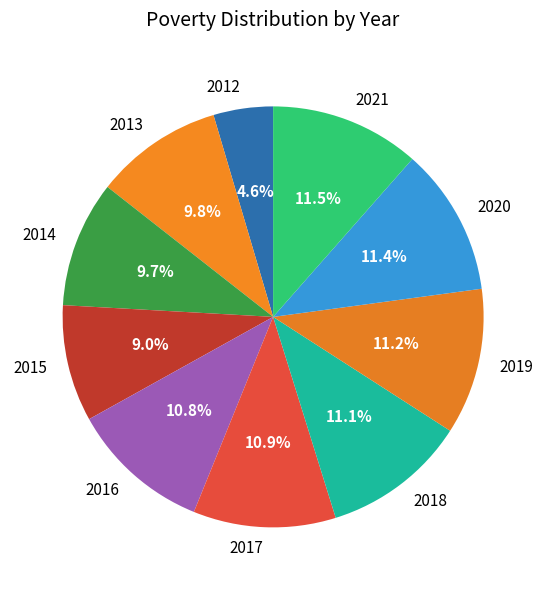

Between 2014 and 2012, which is larger?

2014